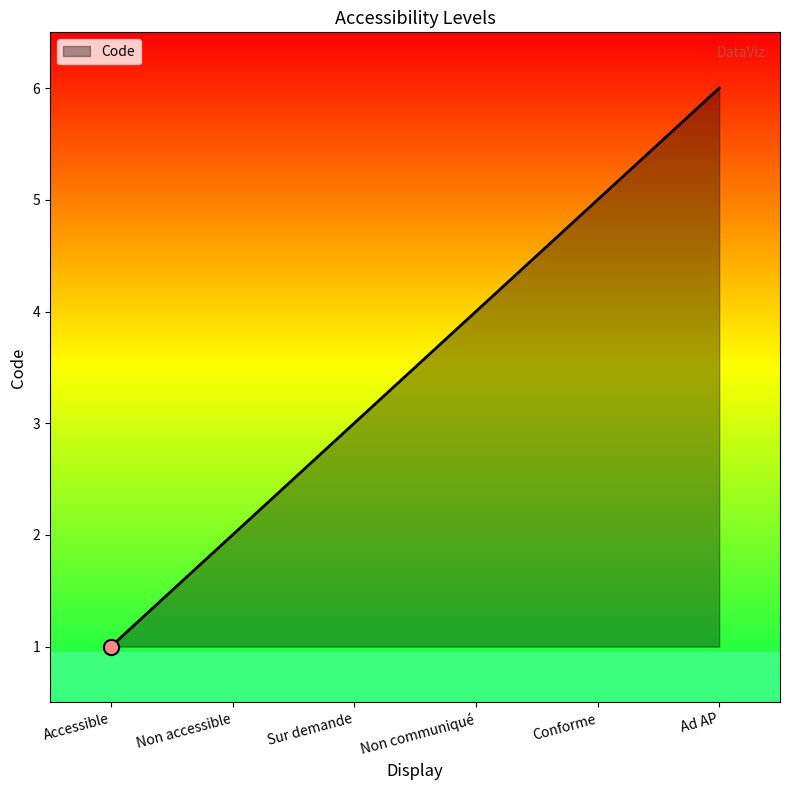

Approximately how many times larger is the value at Accessible compared to Sur demande?

0.3